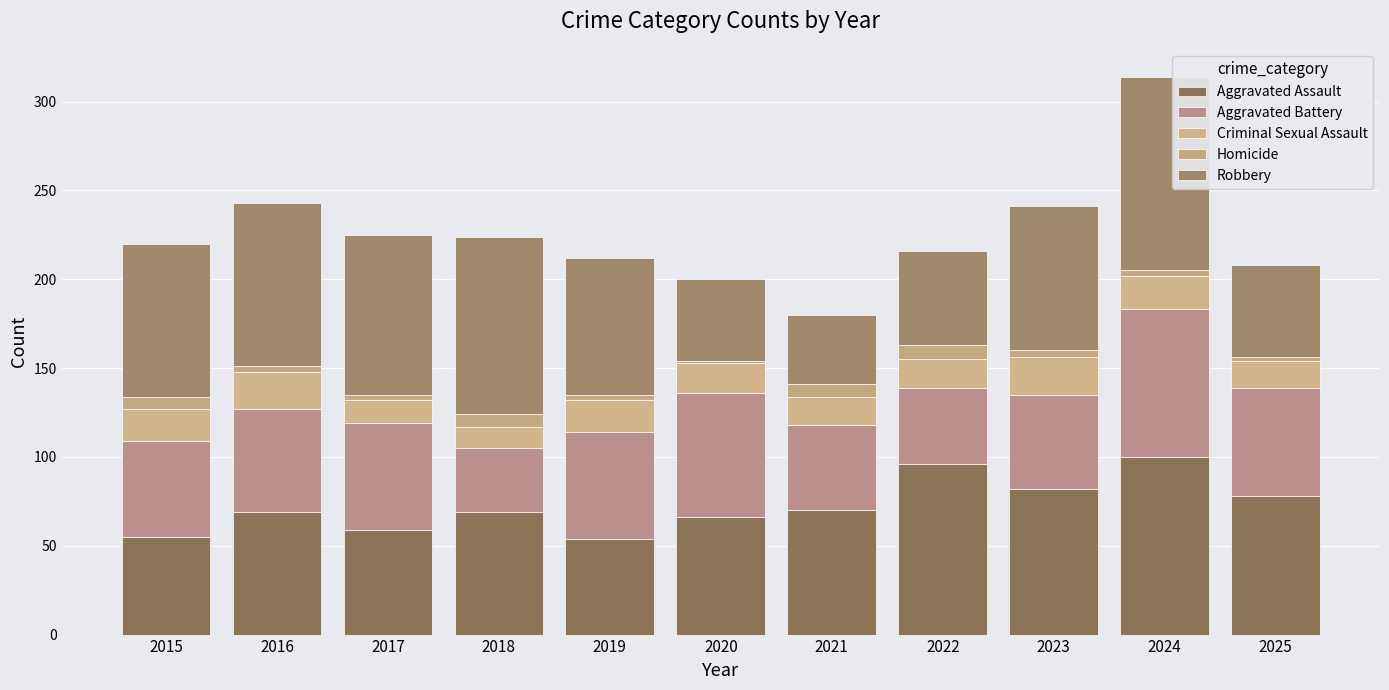

How many categories are shown in the chart?

11